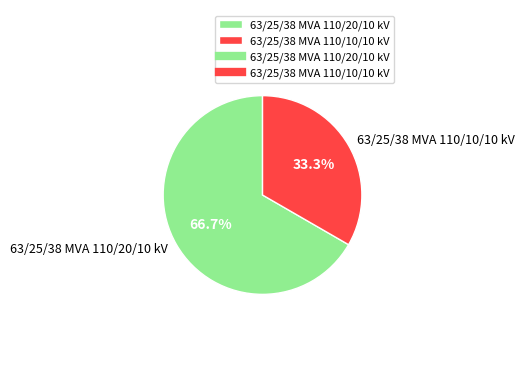

Does any single category account for the majority?

Yes